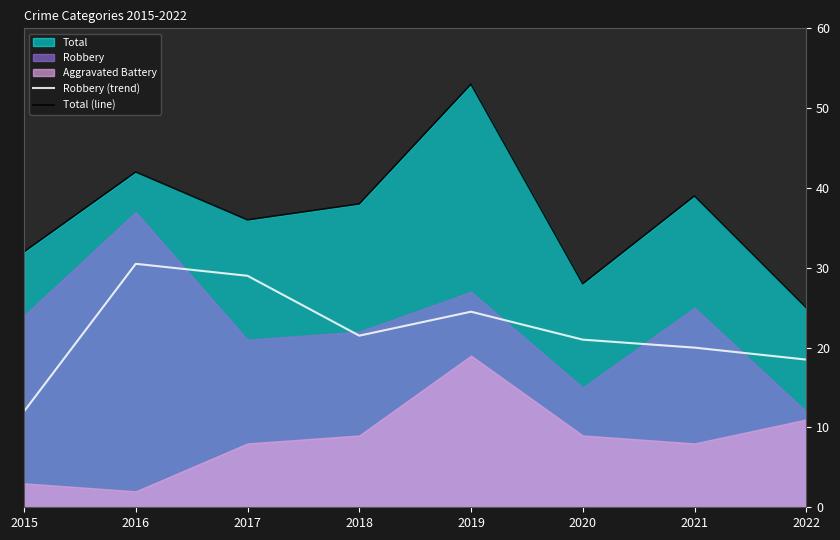

Is it true that Total (line) equals 32.0 at 2015?

True